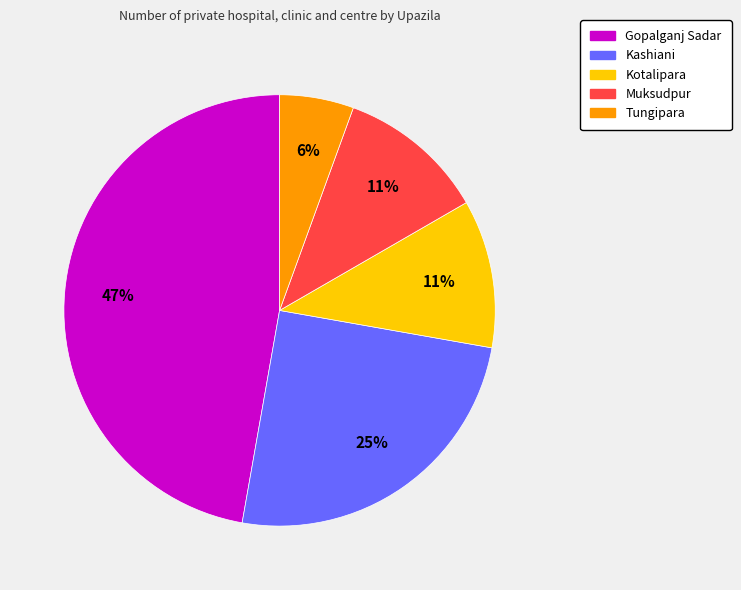

How many segments does this pie chart have?

5